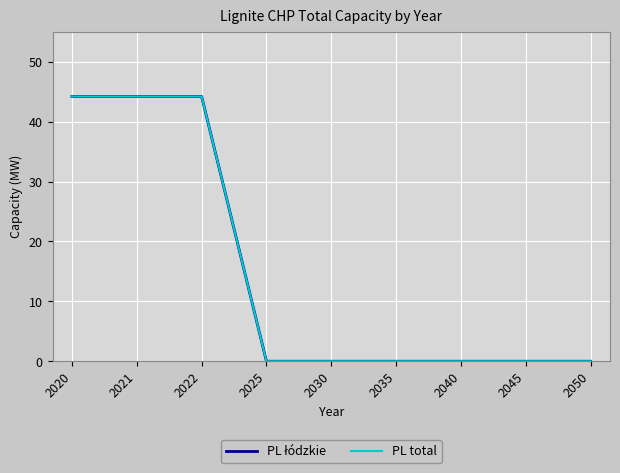

Is this an area chart (filled region under the line)?

No